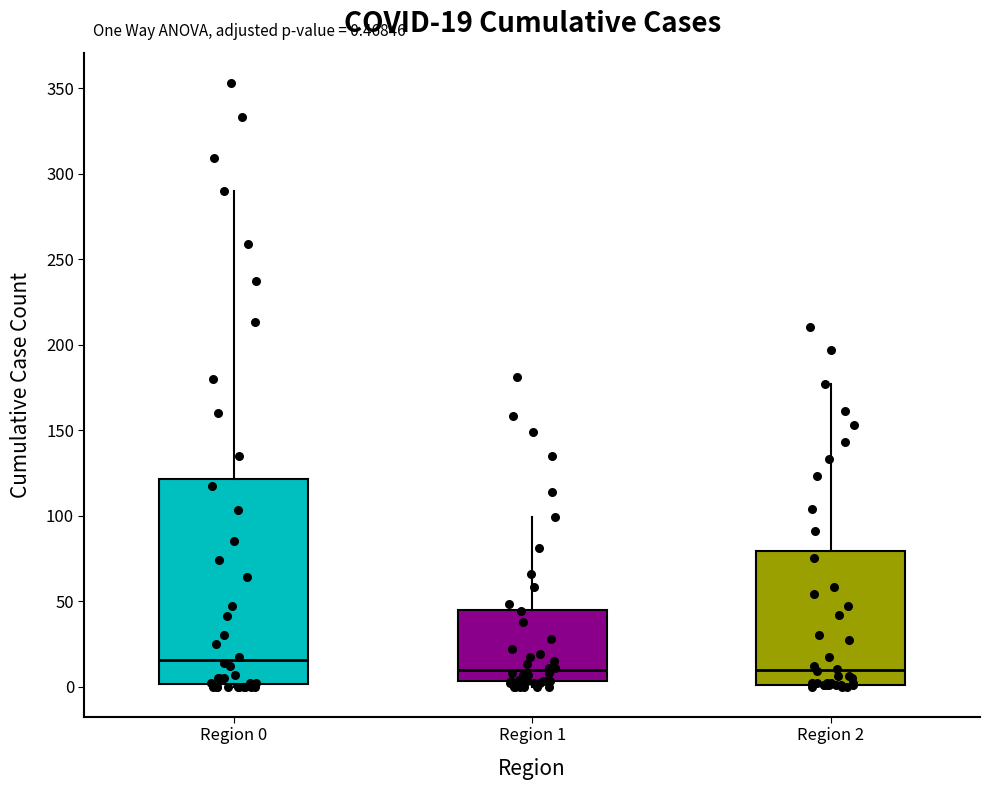

Which box has the highest median line?

Region 0